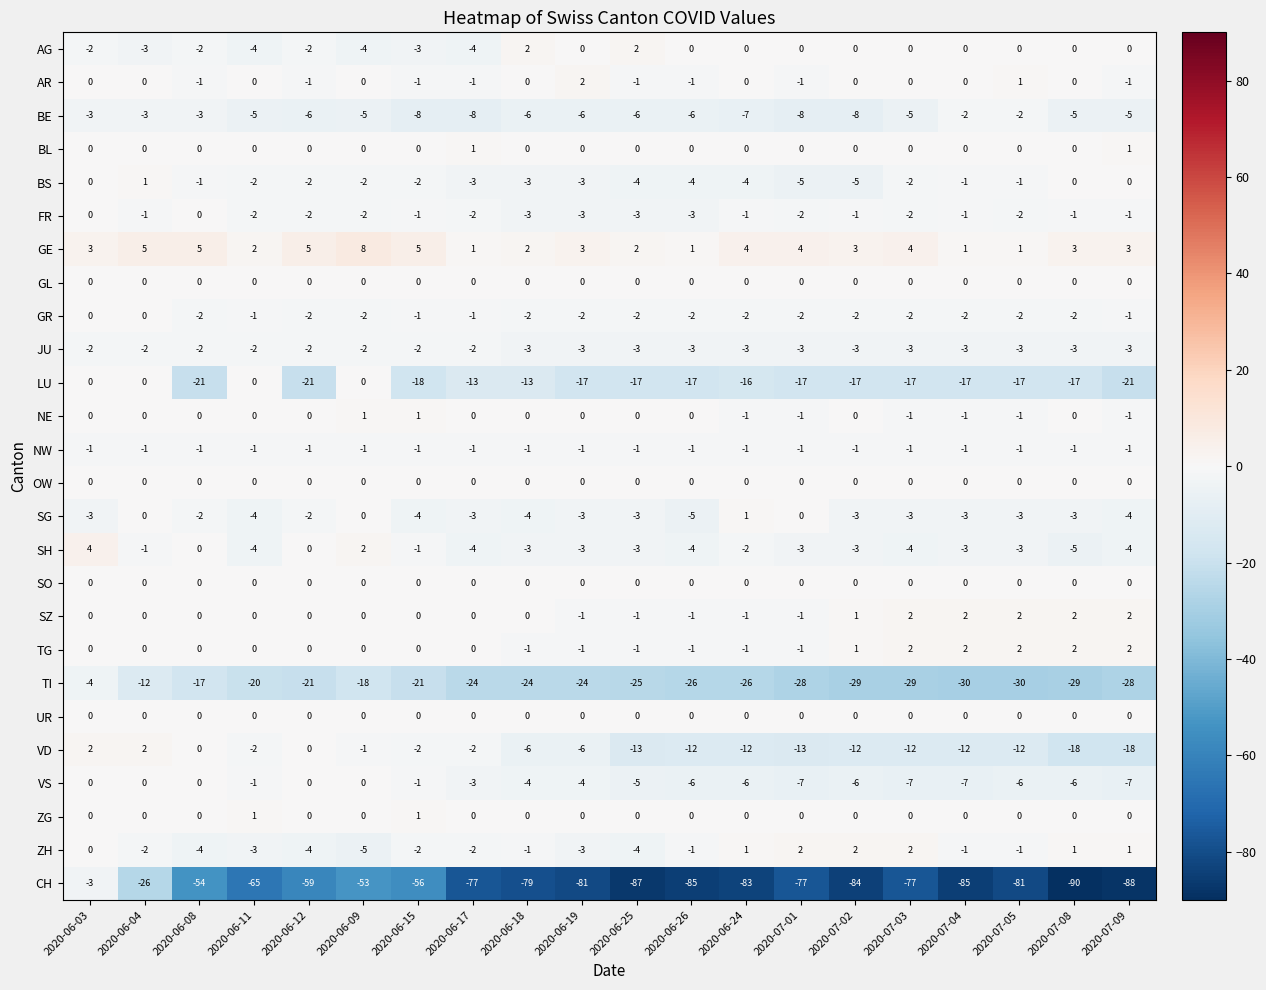

What is the total value across all series at 2020-06-18?

-149